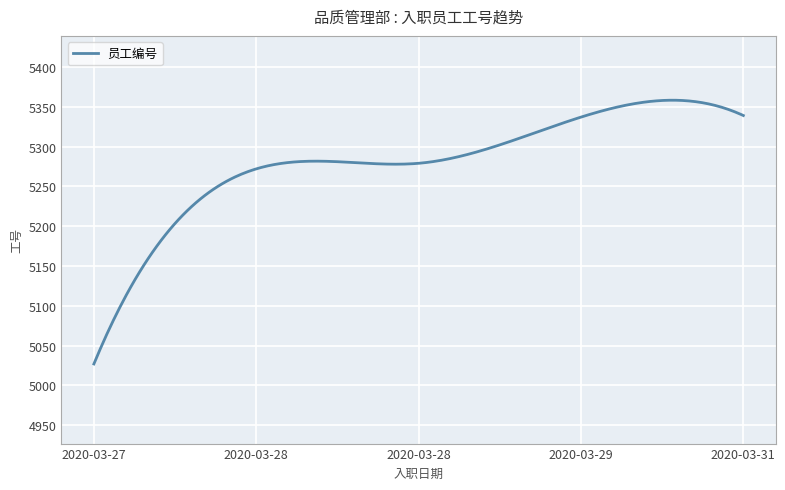

What is the maximum value shown in the chart?

5358.2